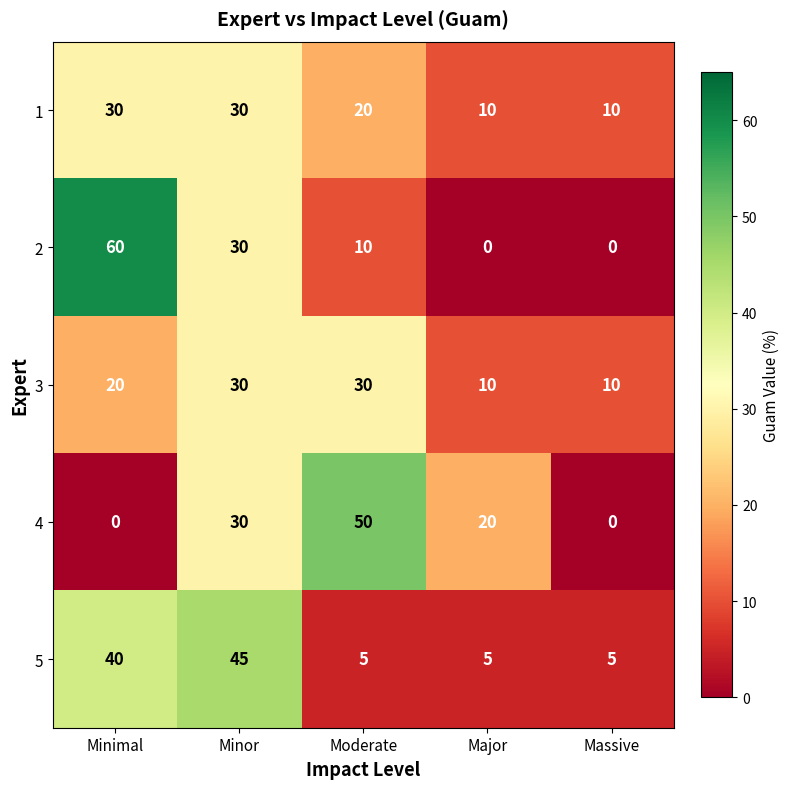

What is the difference between the highest and lowest values at Minimal?

60